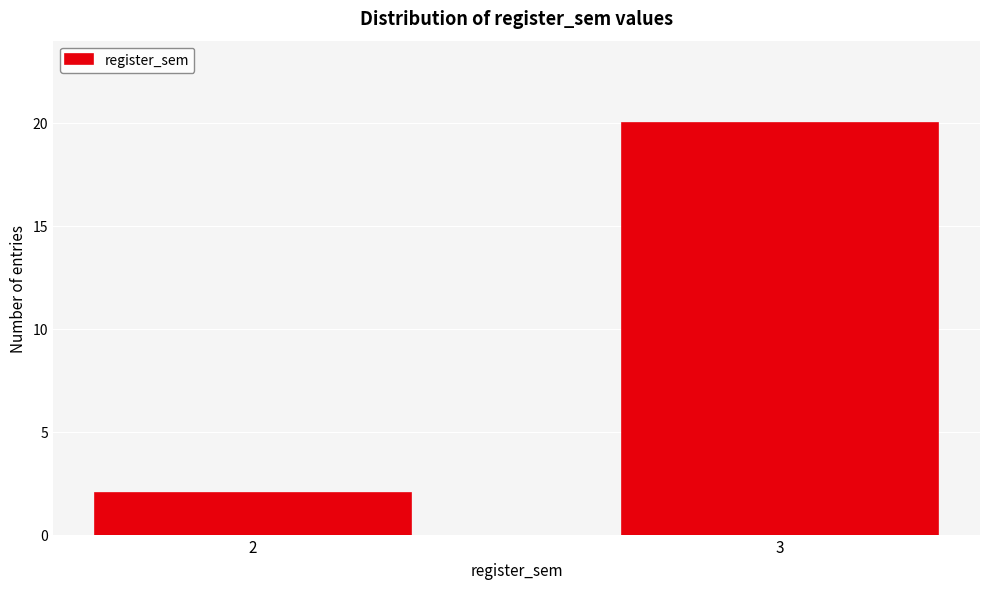

Reading left to right, list all the values displayed in this chart.

2=2	3=20